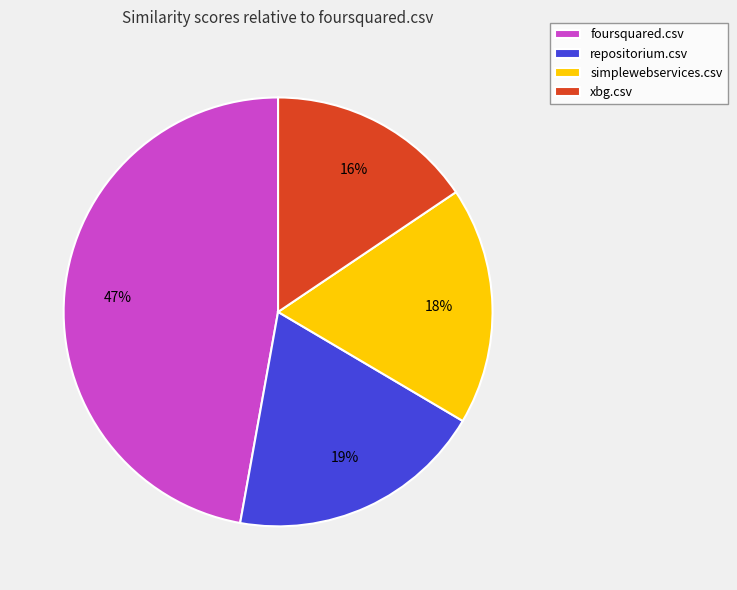

Do repositorium.csv and xbg.csv together represent more than half of the pie?

No